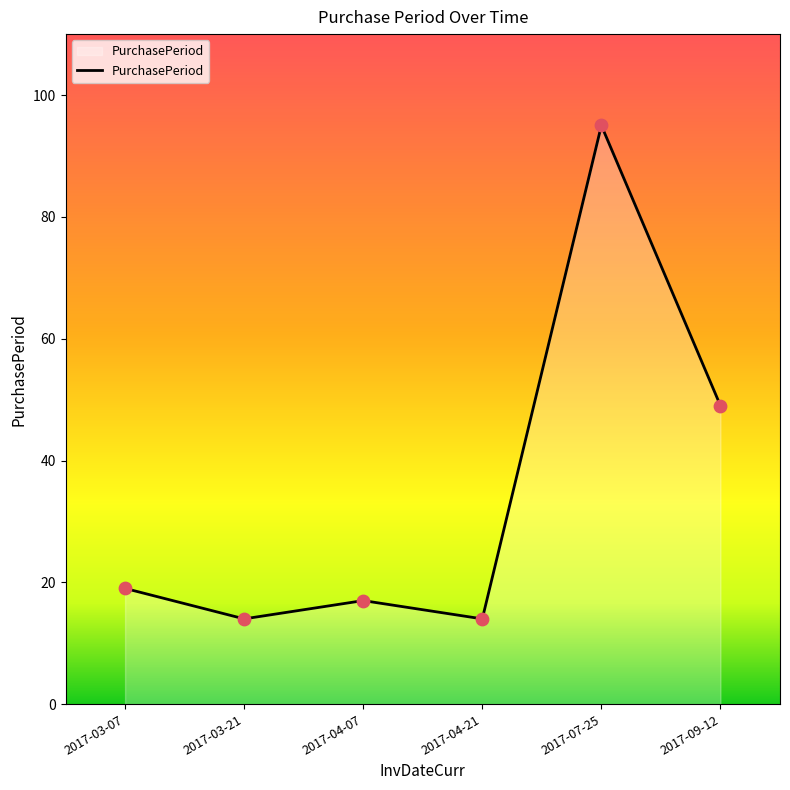

Between 2017-07-25 and 2017-03-07, which is larger?

2017-07-25